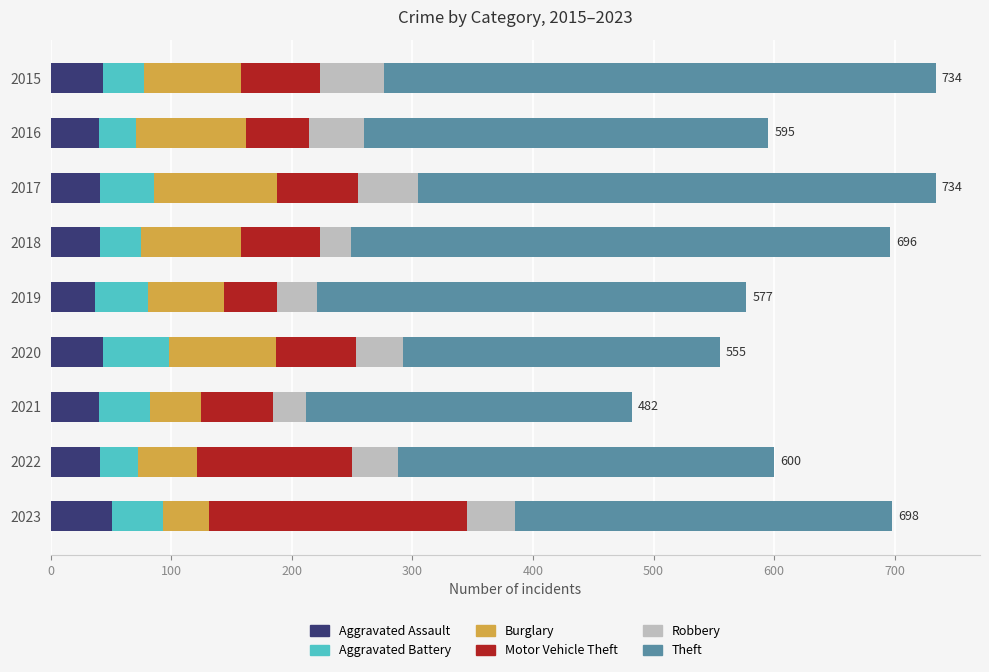

What is the total value across all series at 2021?

482